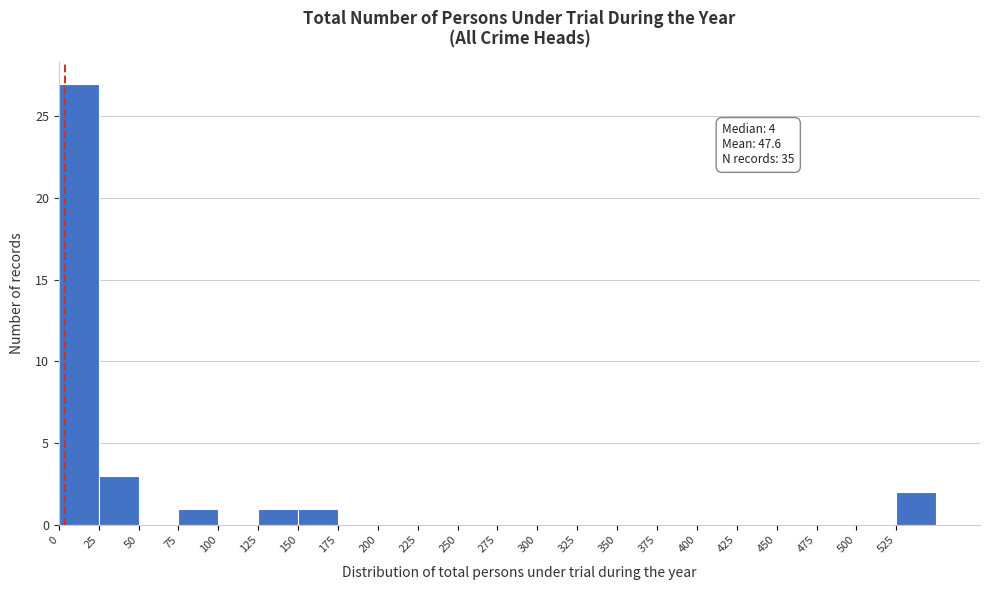

Which range on the x-axis has the tallest bar?

0 to 25